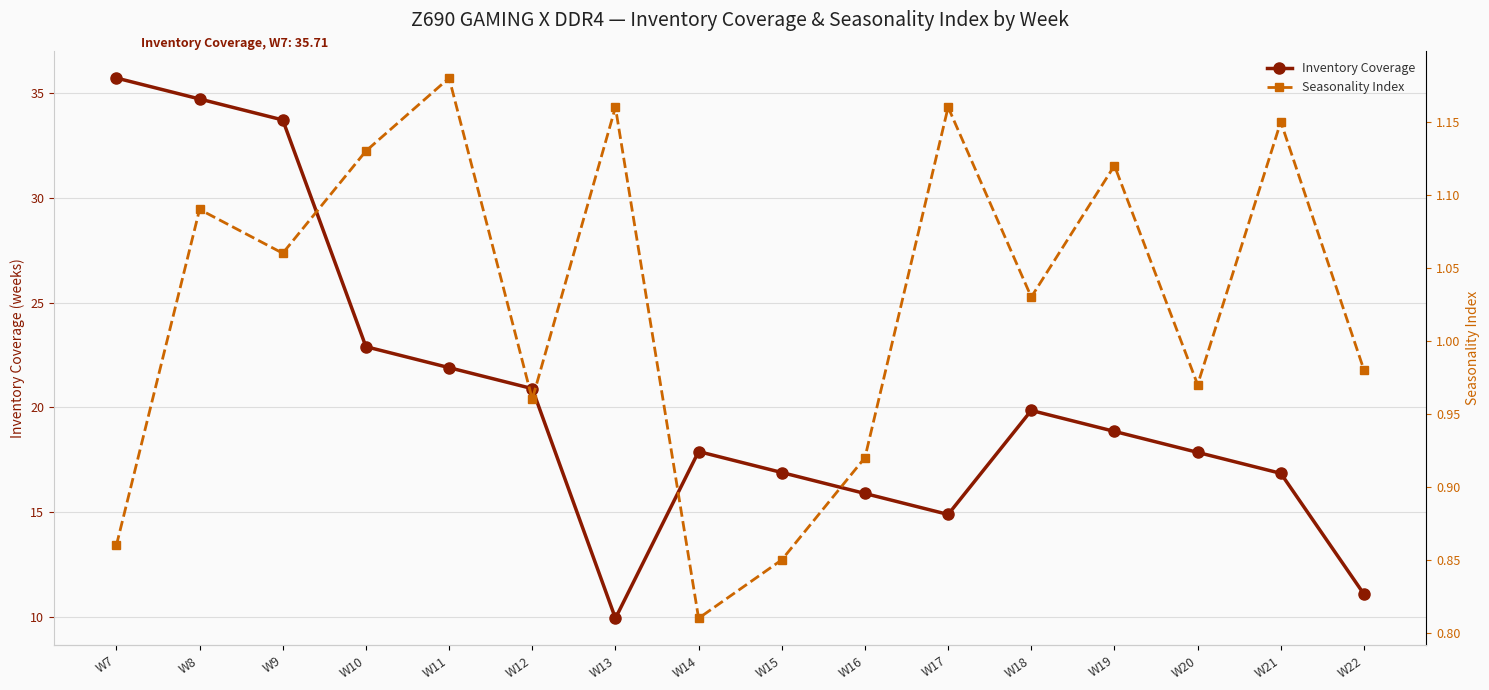

Which label corresponds to the smallest value in the chart?

W14